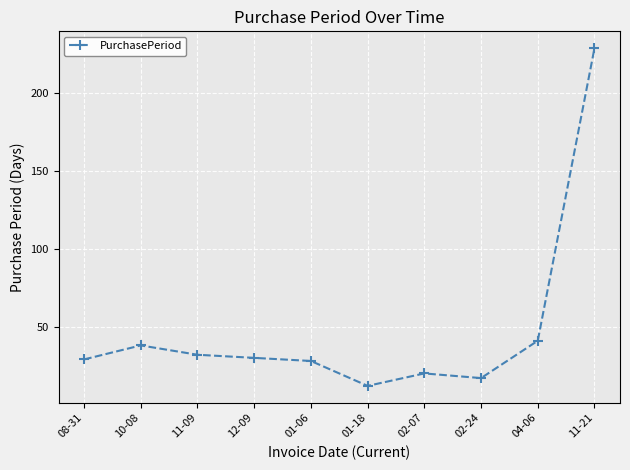

At which category does the chart reach its minimum across all series?

01-18